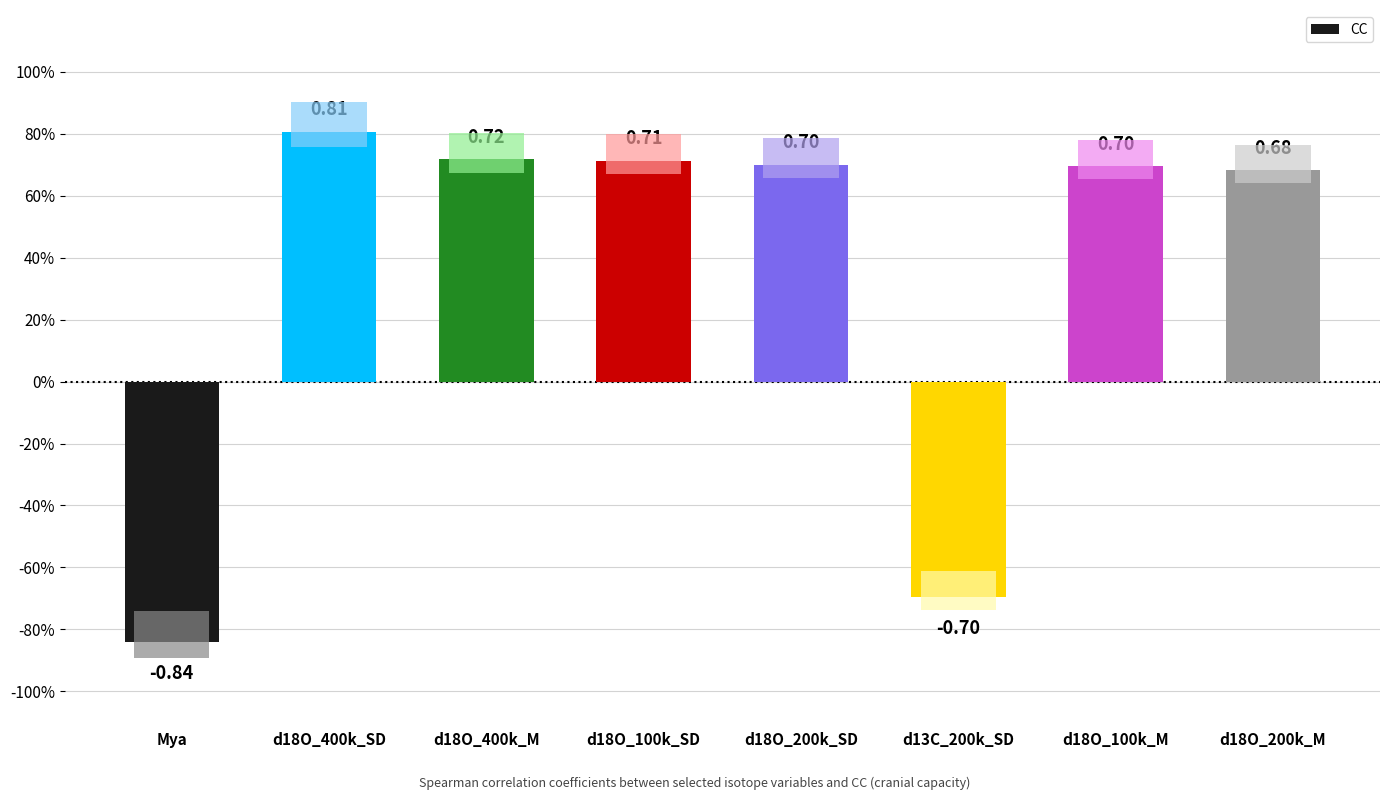

What is the approximate value at d18O_200k_M?

0.7